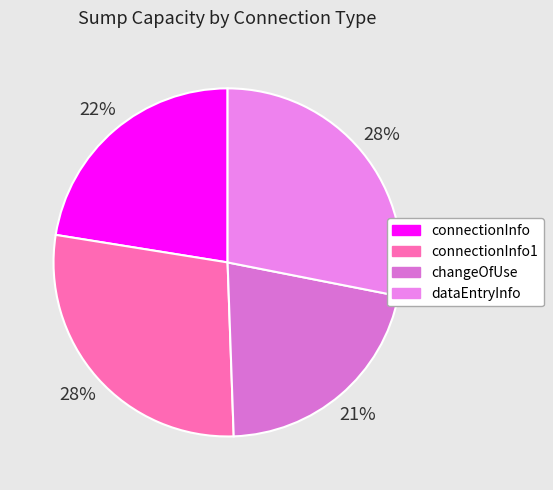

To the nearest percent, what is the difference between the connectionInfo and connectionInfo1 slice percentages?

6%